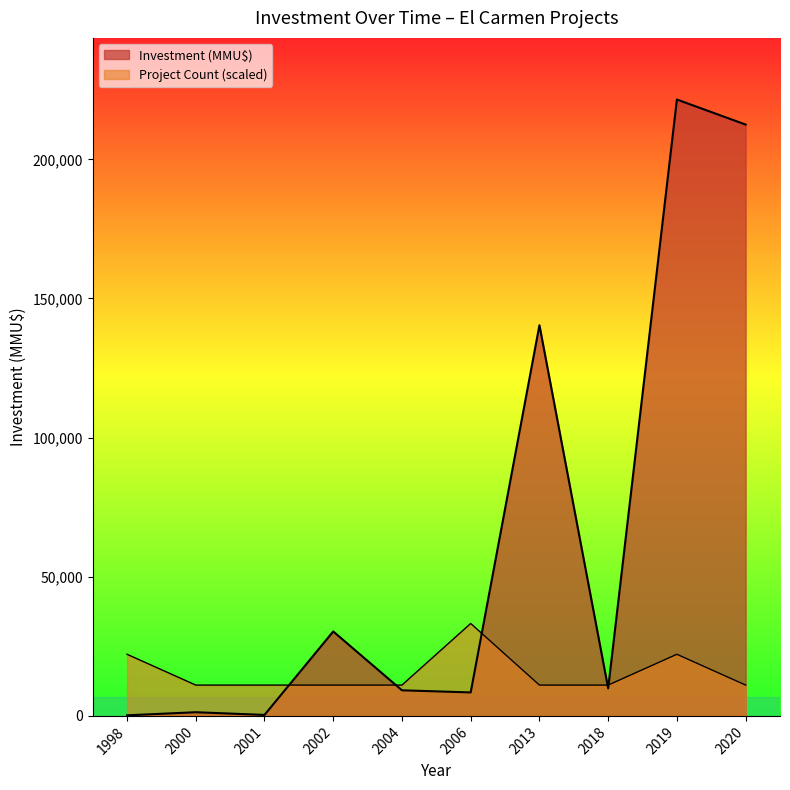

Between 1998 and 2006, which series saw the biggest shift?

Investment (MMU$)